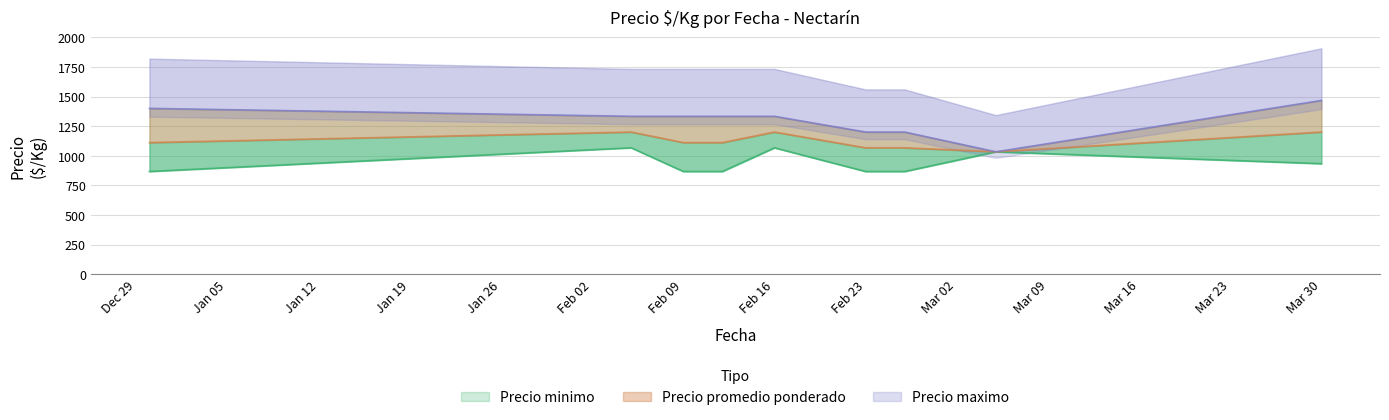

Does the chart display data point markers on the line(s)?

No